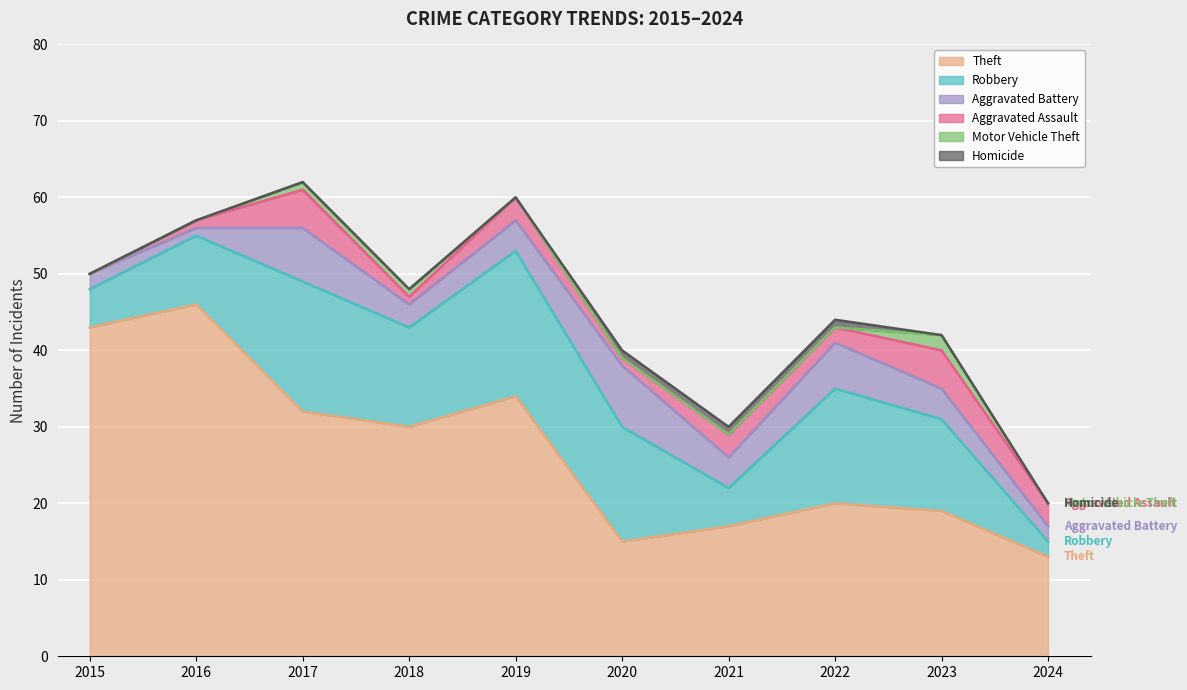

At which category is the sum across all series the highest?

2017